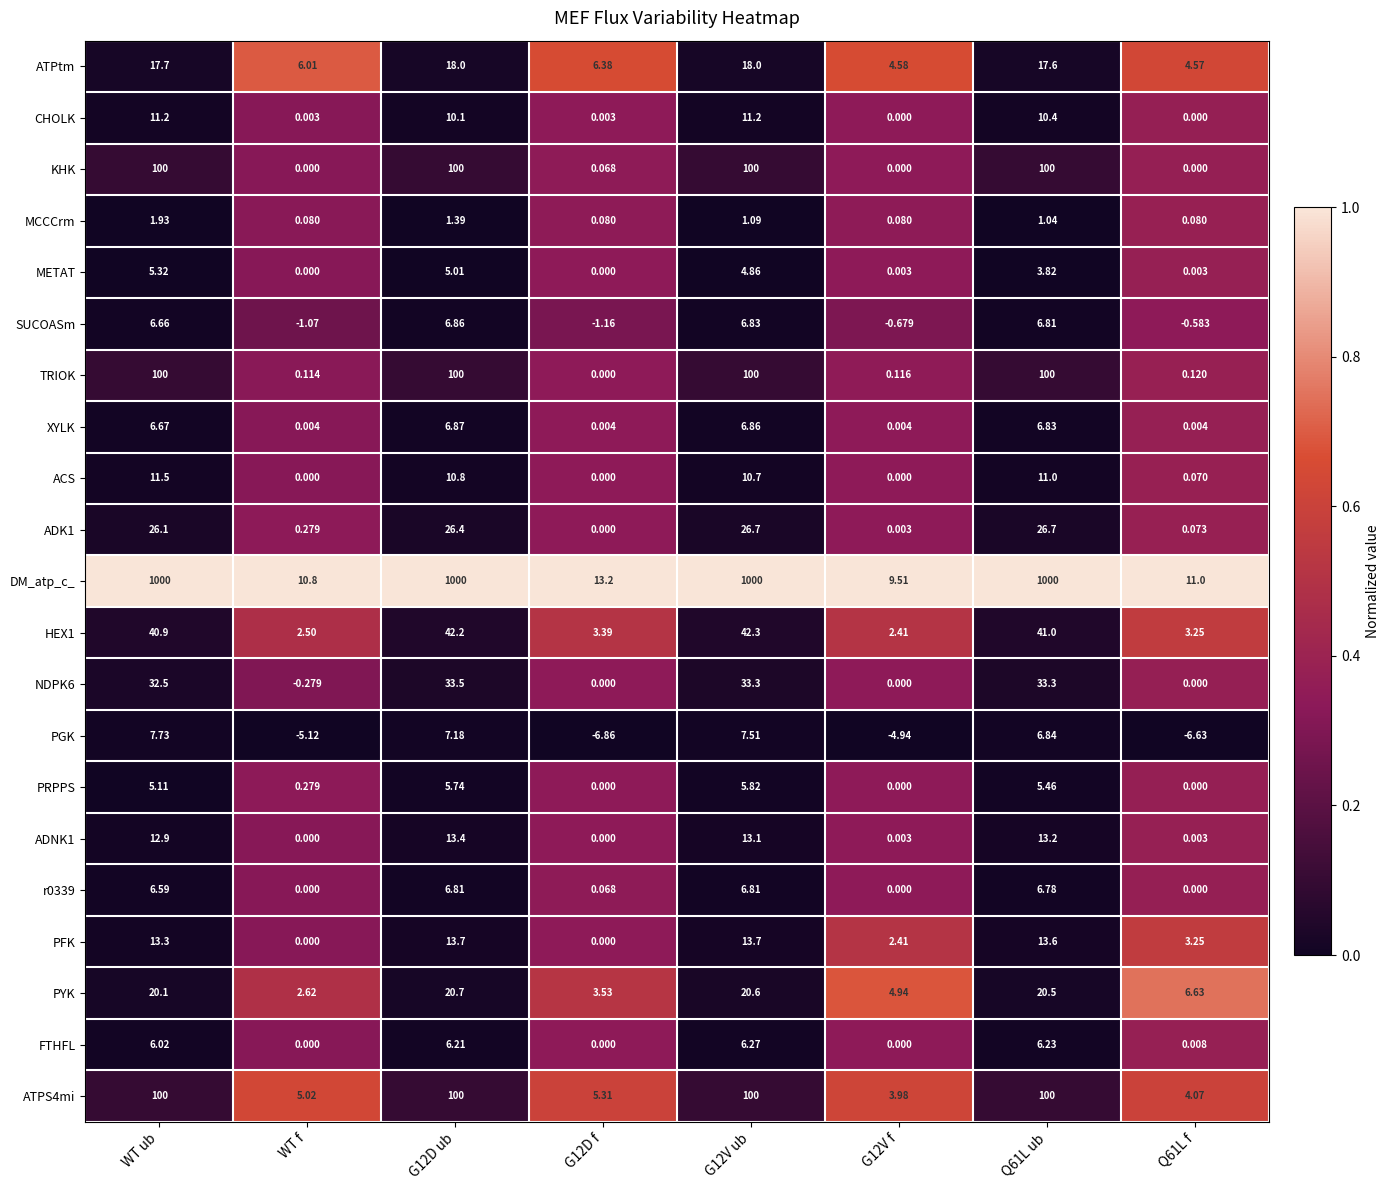

At which label does FTHFL first exceed 6?

WT ub